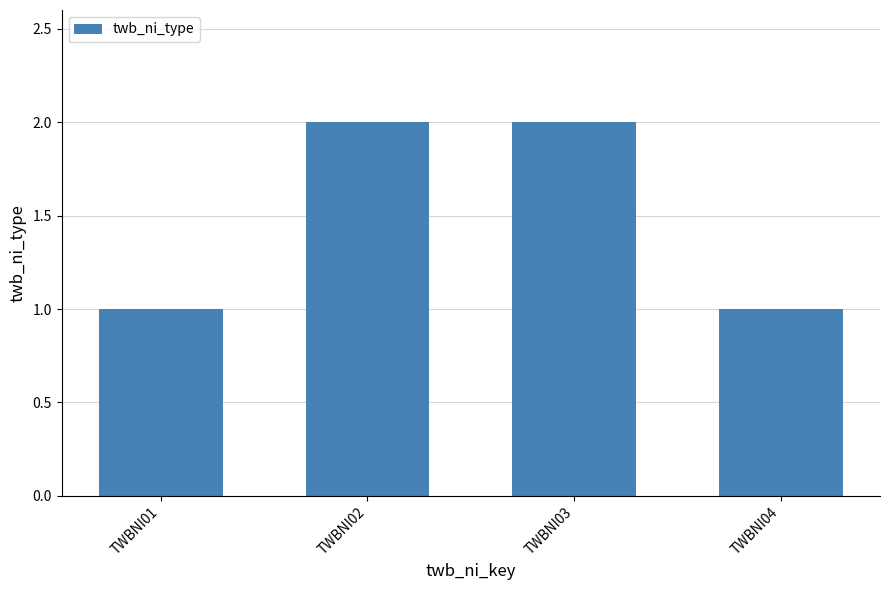

Reading left to right, list all the values displayed in this chart.

1	2	2	1